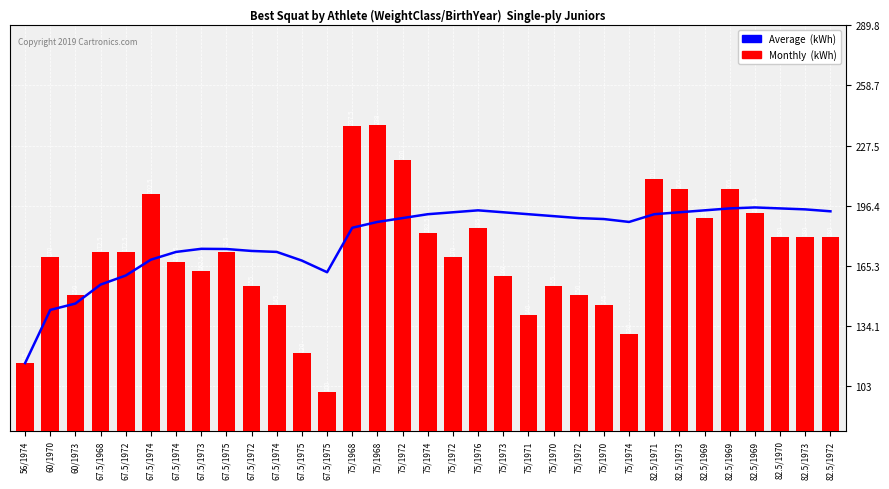

Which category has the highest value across all series?

75/1968